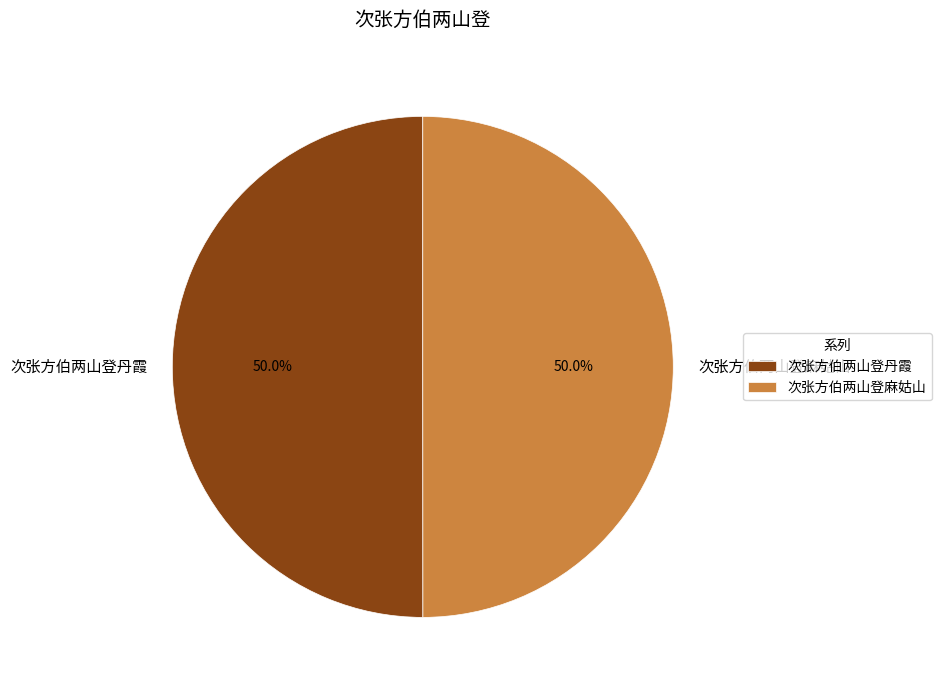

Is the sum of 次张方伯两山登丹霞 and 次张方伯两山登麻姑山 greater than half?

Yes